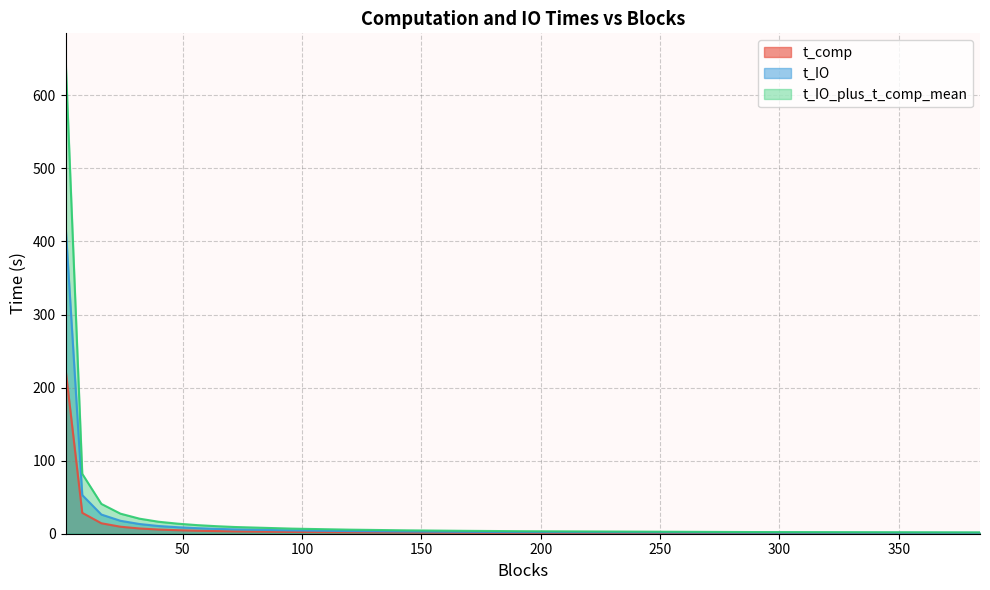

Which category has the lowest value in the t_comp series?

384